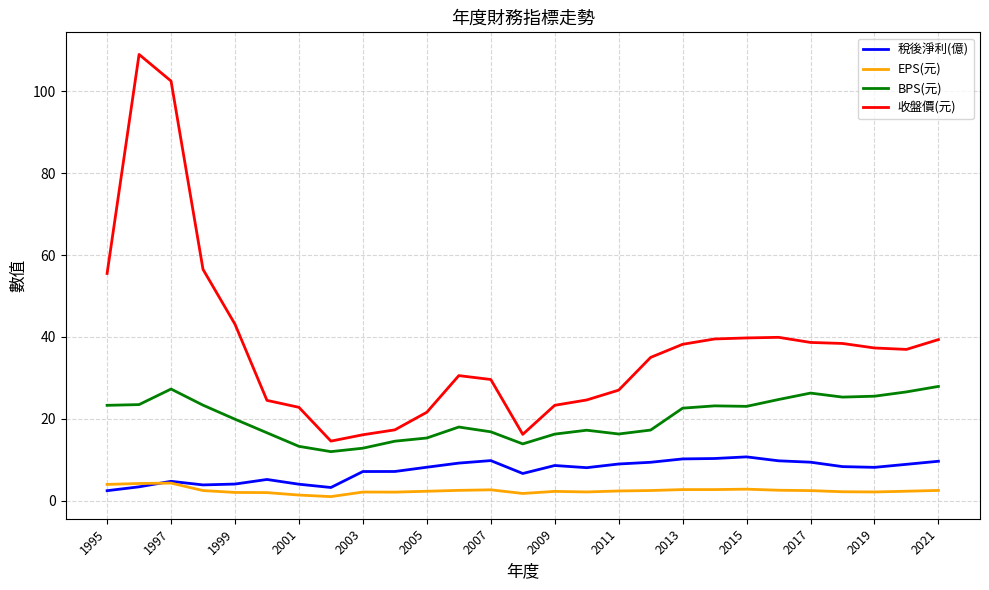

Which series has the widest spread of values?

收盤價(元)